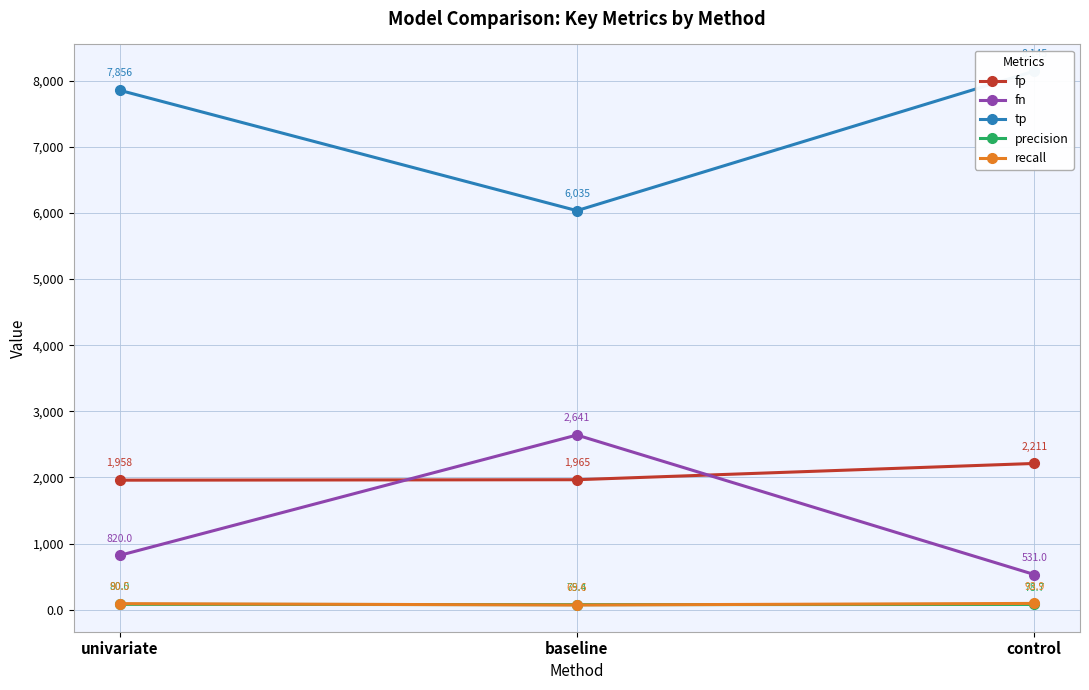

Which series changed the most between baseline and control?

fn